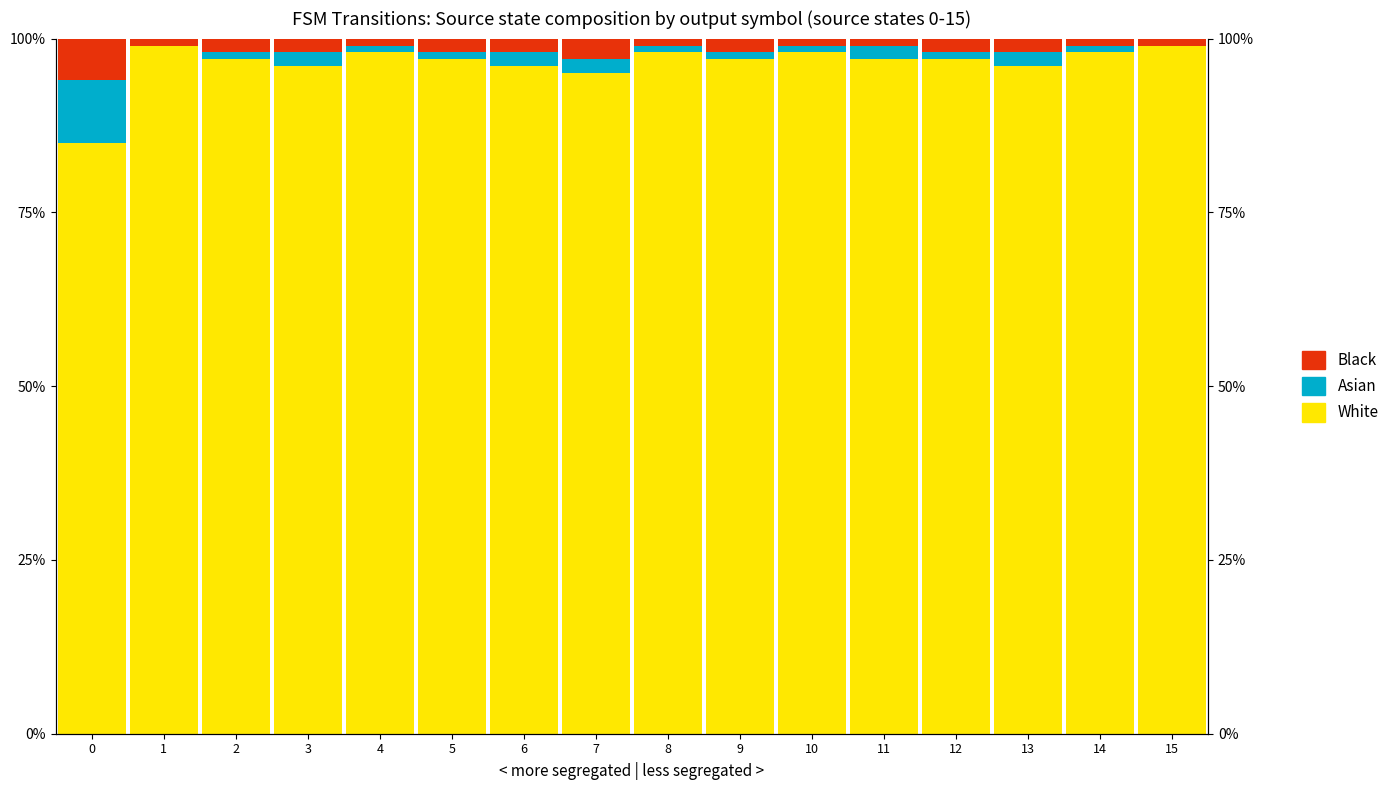

Between 9 and 13, which series saw the biggest shift?

White